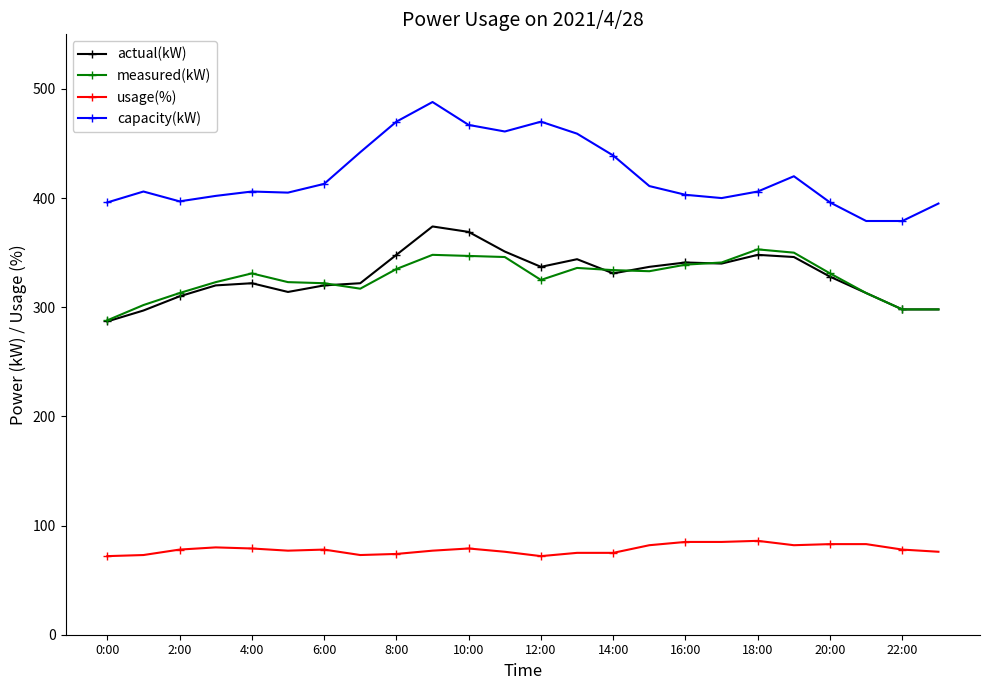

Which series has the widest spread of values?

capacity(kW)